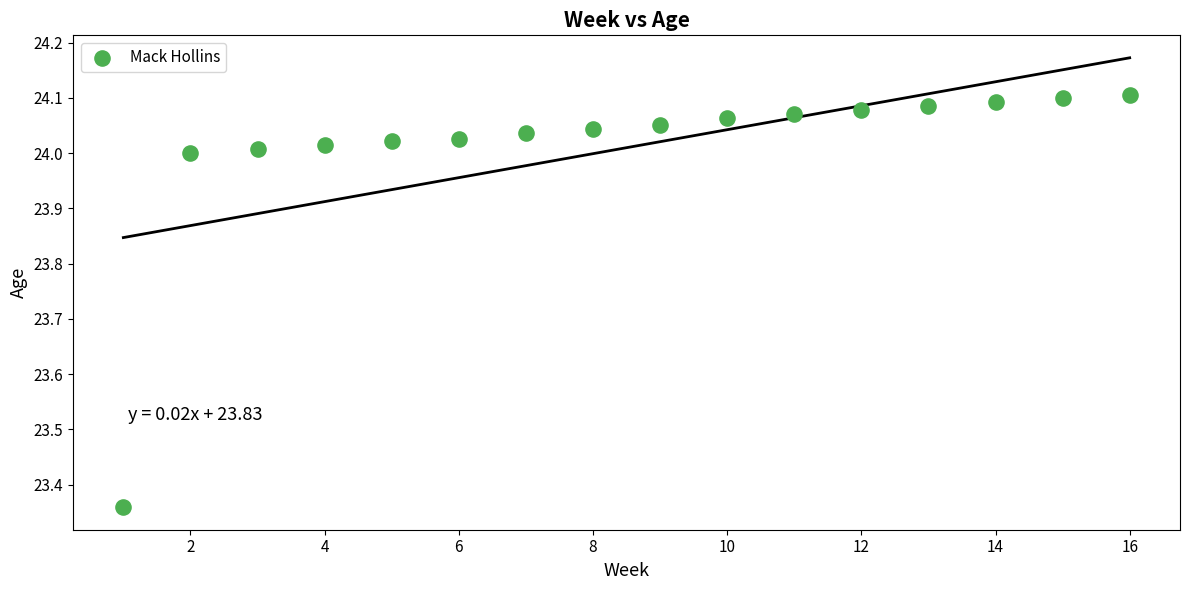

What is the range of X values (max minus min)?

15.0